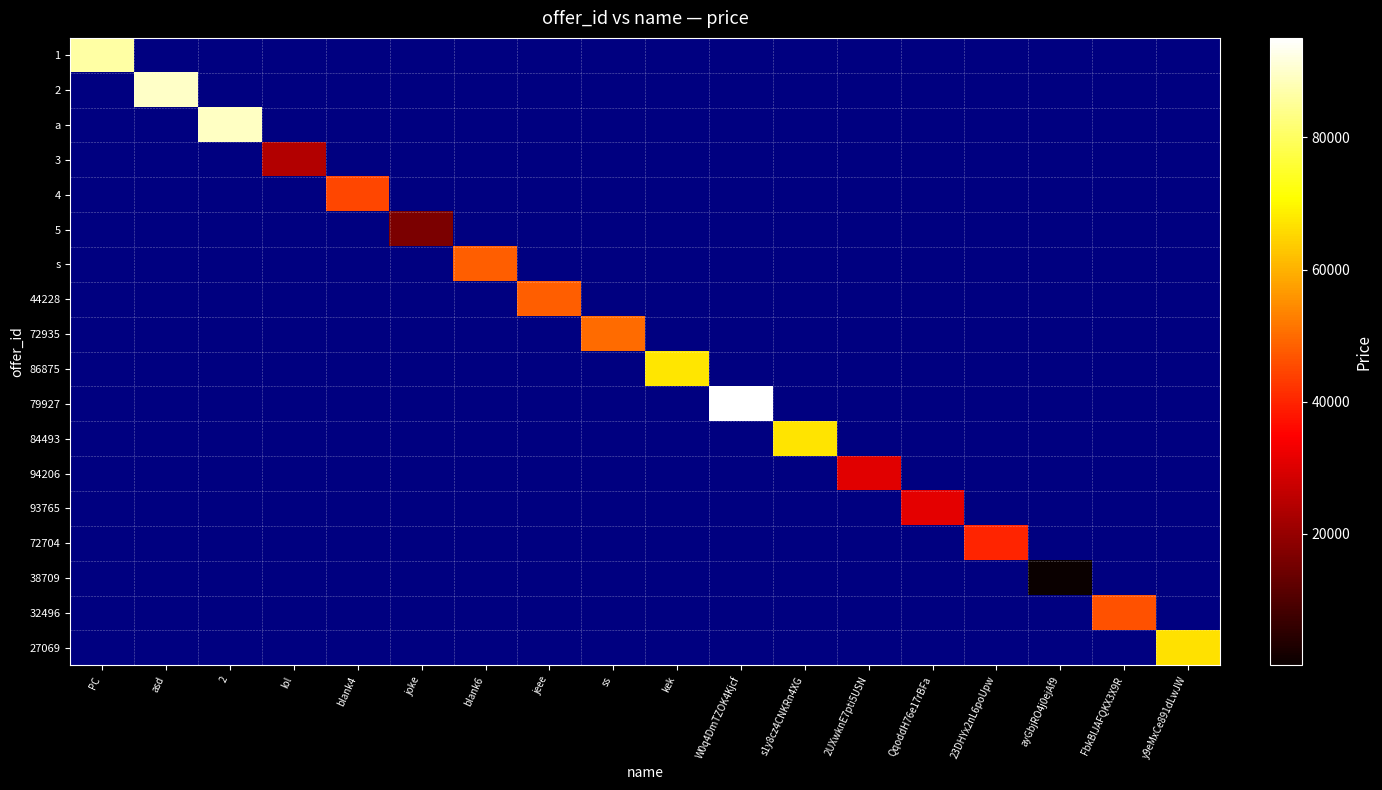

Which has a higher value, 23DHYx2nL6poUpw or W0q4DmTZOK4Kjcf?

23DHYx2nL6poUpw